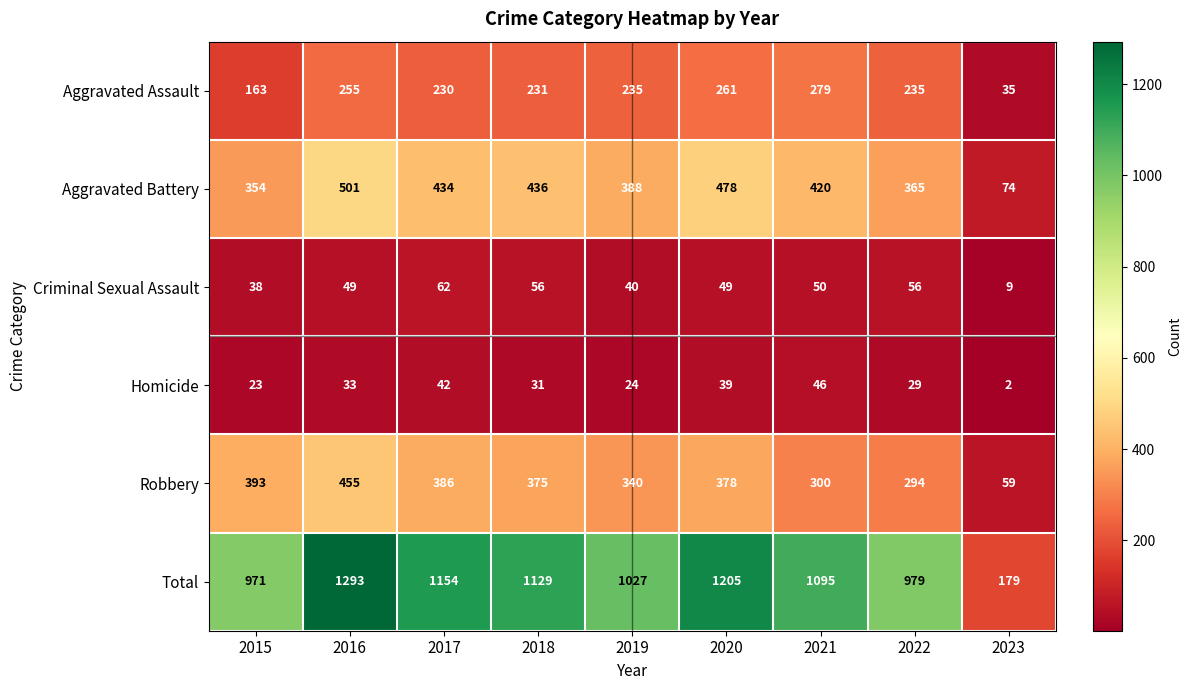

At 2022, list the series in order from smallest to largest.

Homicide, Criminal Sexual Assault, Aggravated Assault, Robbery, Aggravated Battery, Total